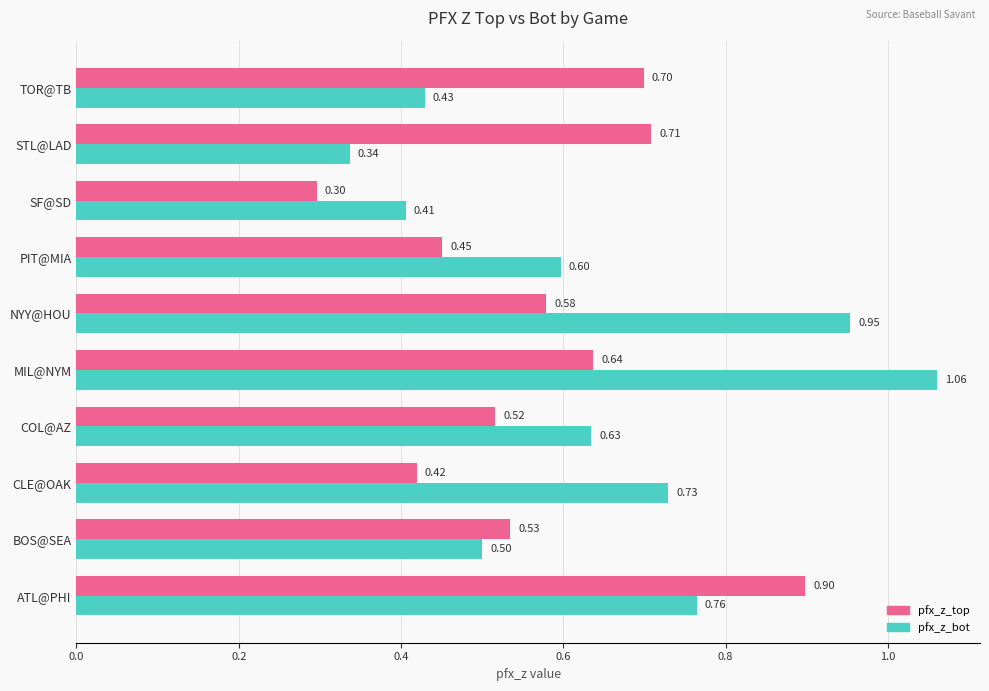

What is the sum of all pfx_z_bot values?

6.4